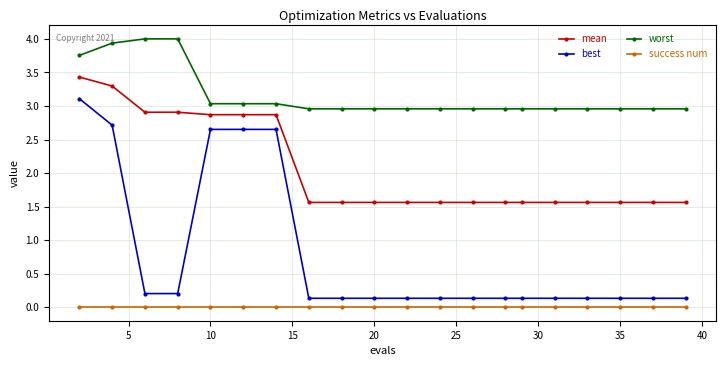

Which series has the largest range (max minus min)?

best